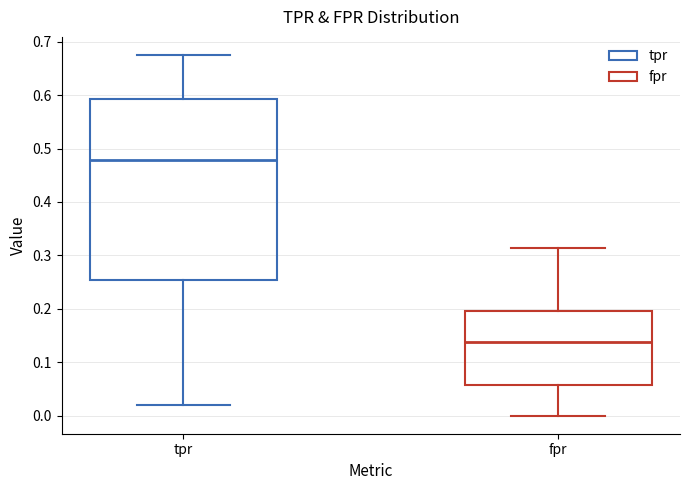

Reading left to right, transcribe this box plot: for each box, give where its median line is, the range the box spans, and where its two whiskers end, as read against the y-axis. The values are not printed on the chart, so give them approximately, as read against the axis.

tpr: median 0.48, box 0.25 to 0.59, whiskers 0.02 to 0.68
fpr: median 0.14, box 0.06 to 0.20, whiskers 0.00 to 0.31